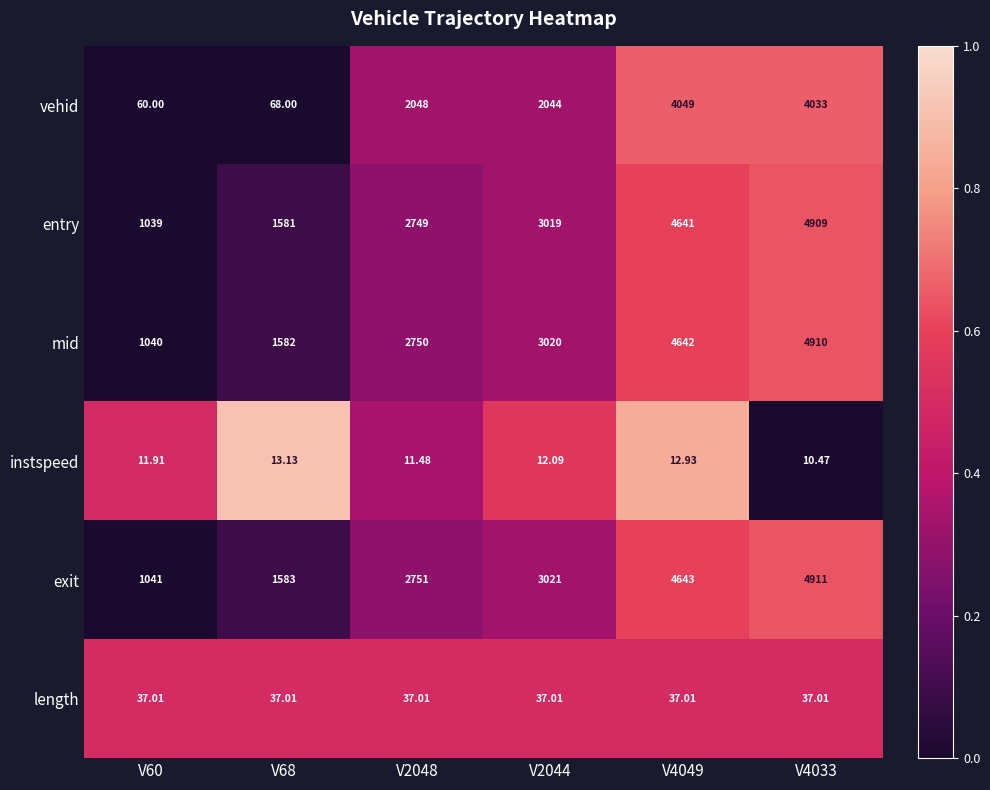

Which series changed the most between V2044 and V4033?

vehid